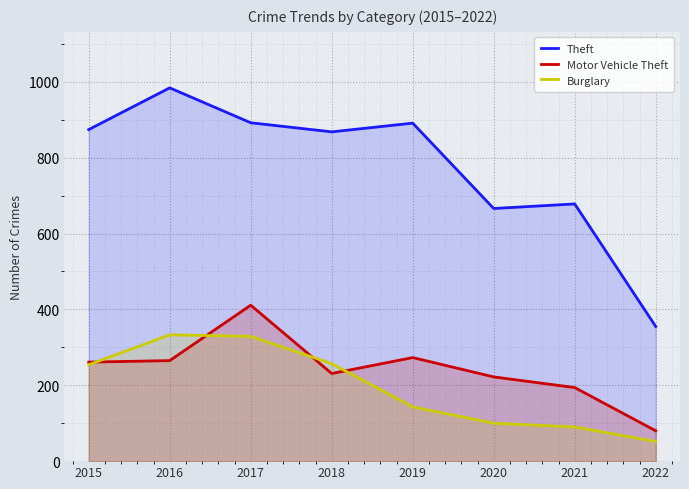

Which category has the lowest value across all series?

2022